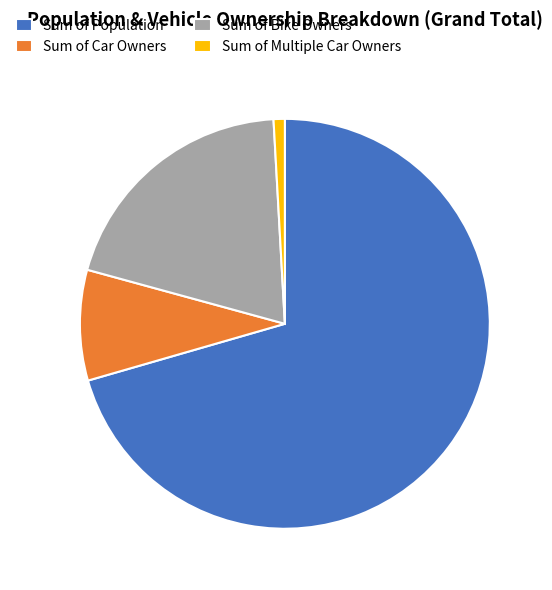

What is the largest slice in the pie chart?

Sum of Population